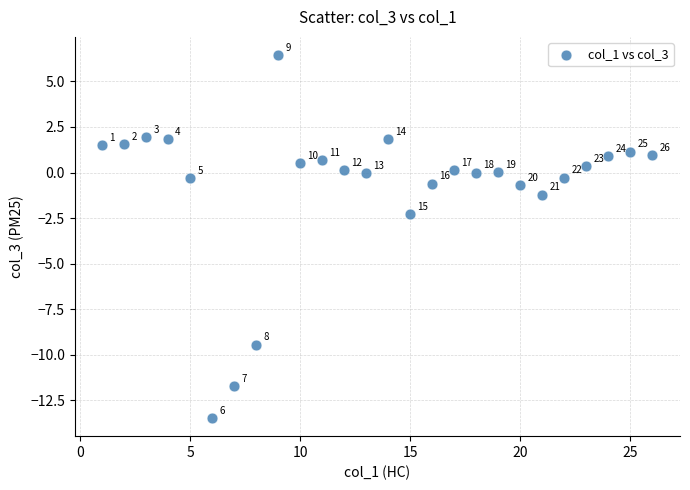

What Y value in the scatter plot is closest to -3?

-2.3